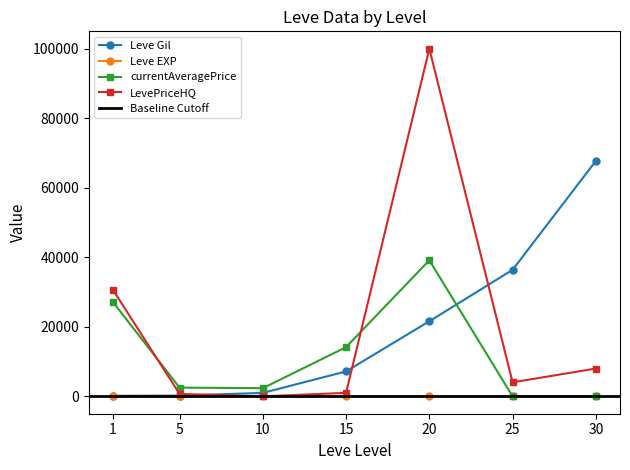

Which series has the largest range (max minus min)?

LevePriceHQ